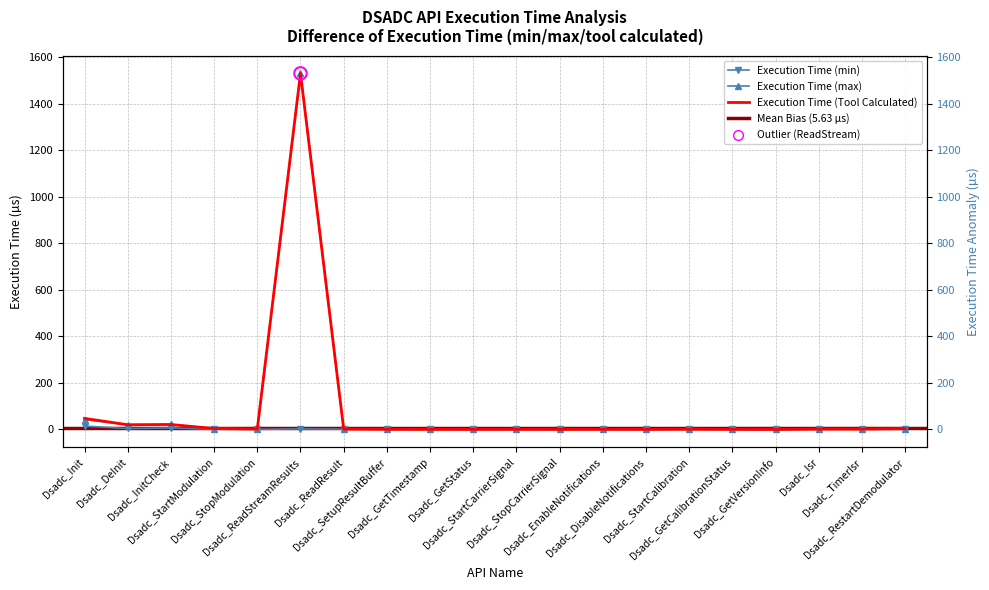

Which series contains the lowest Y value?

Execution Time (min)